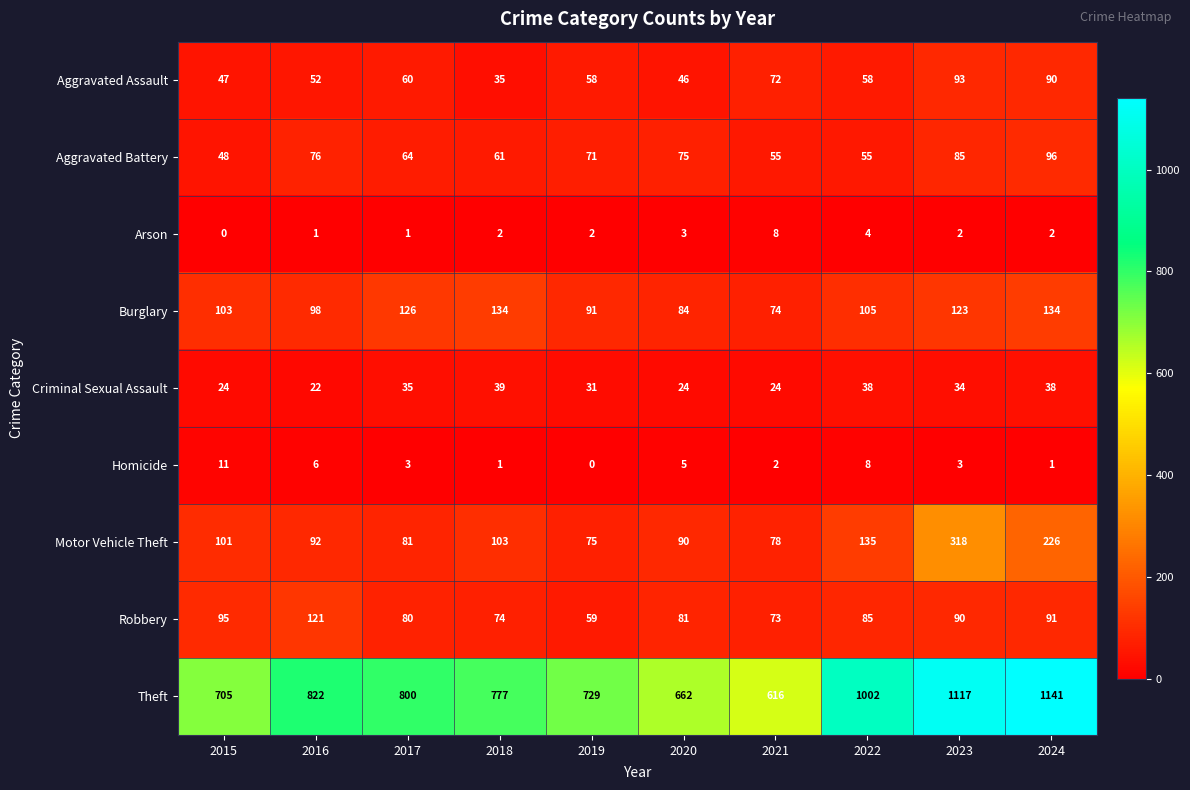

What is the approximate value of Aggravated Assault at 2021?

72